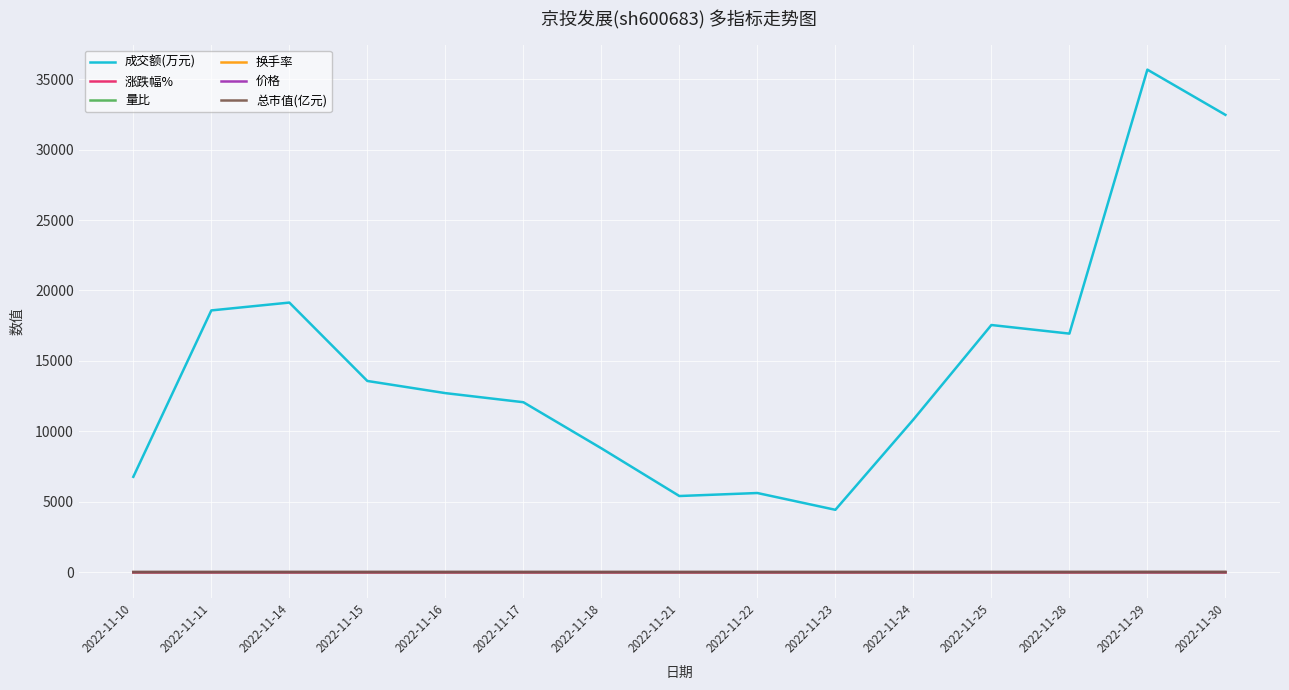

Does the chart display data point markers on the line(s)?

No